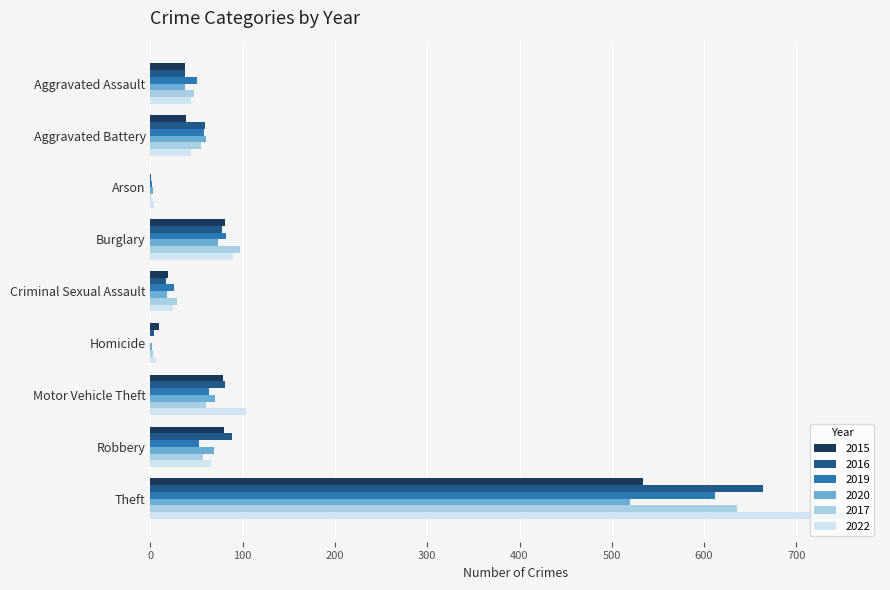

Is it true that 2016 equals 664 at Theft?

True